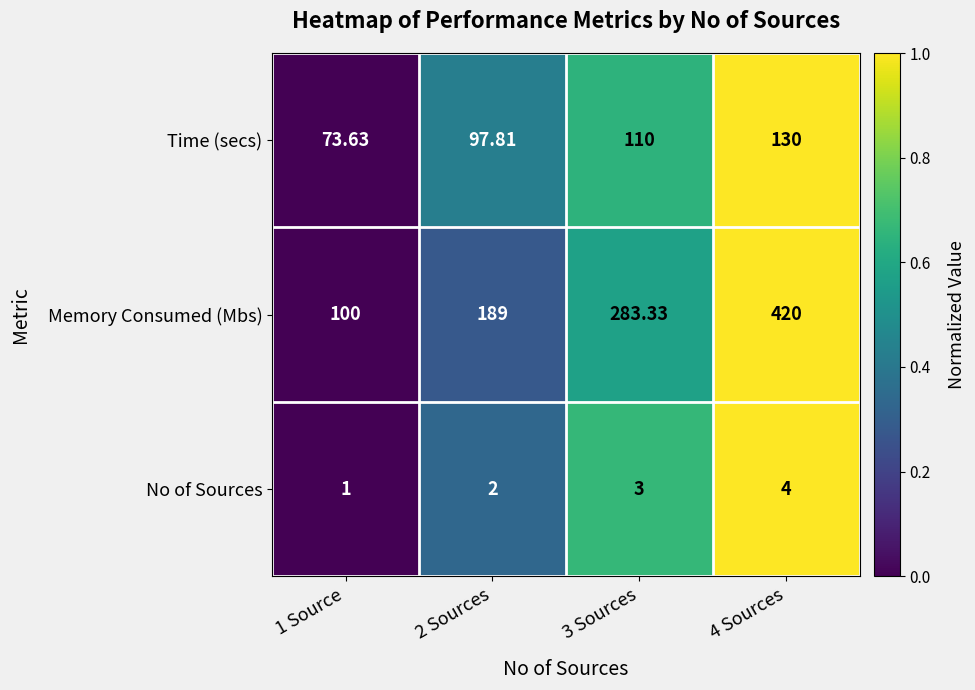

Rank the series at 2 Sources from highest to lowest value.

Memory Consumed (Mbs), Time (secs), No of Sources